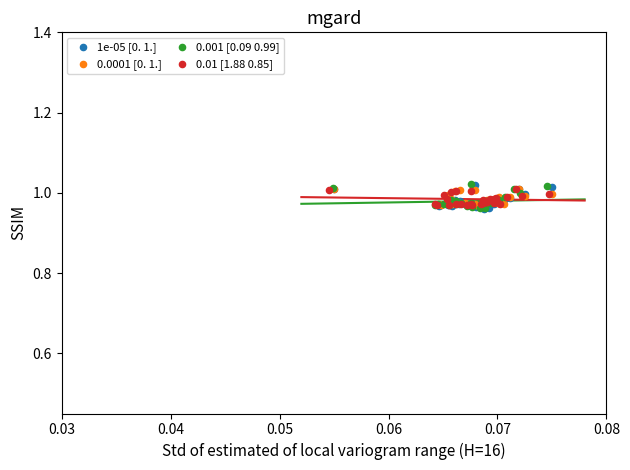

Which series has the largest Y range (max minus min)?

0.001 [0.09 0.99]